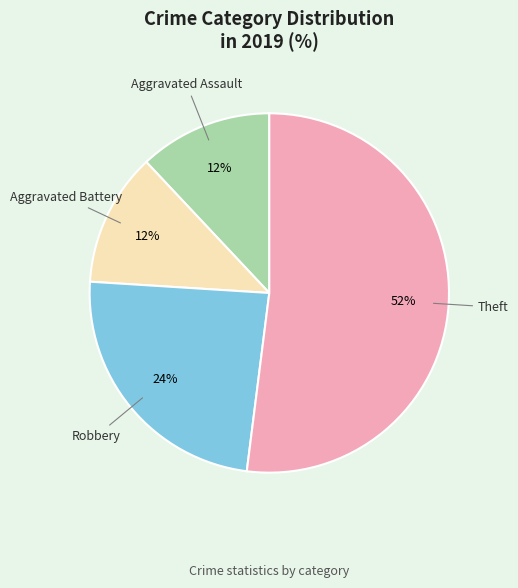

Is there any slice that represents more than half of the pie?

Yes